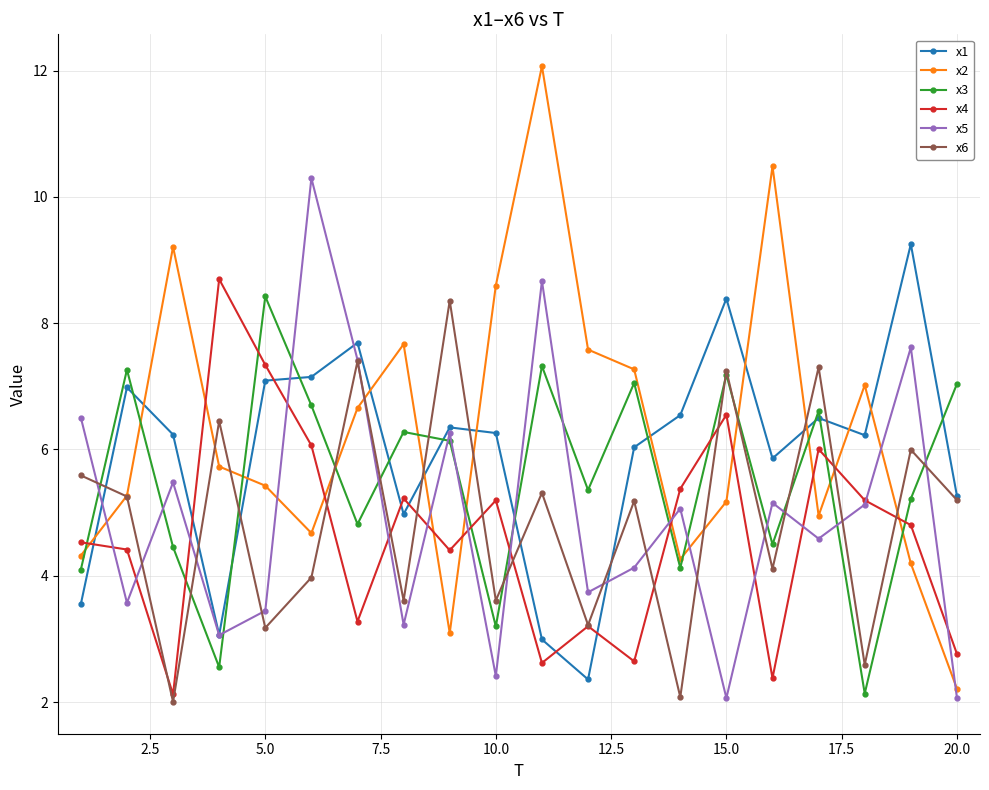

What is the value of the x4 point at the 15th from the left?

6.5